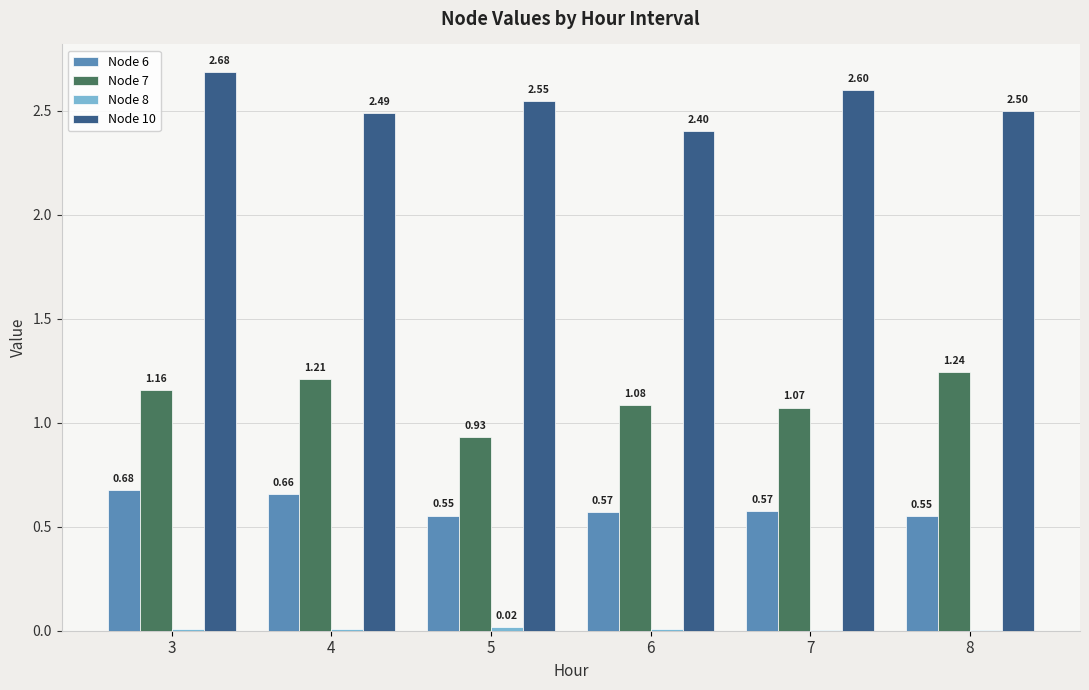

Does the chart contain stacked bars?

No